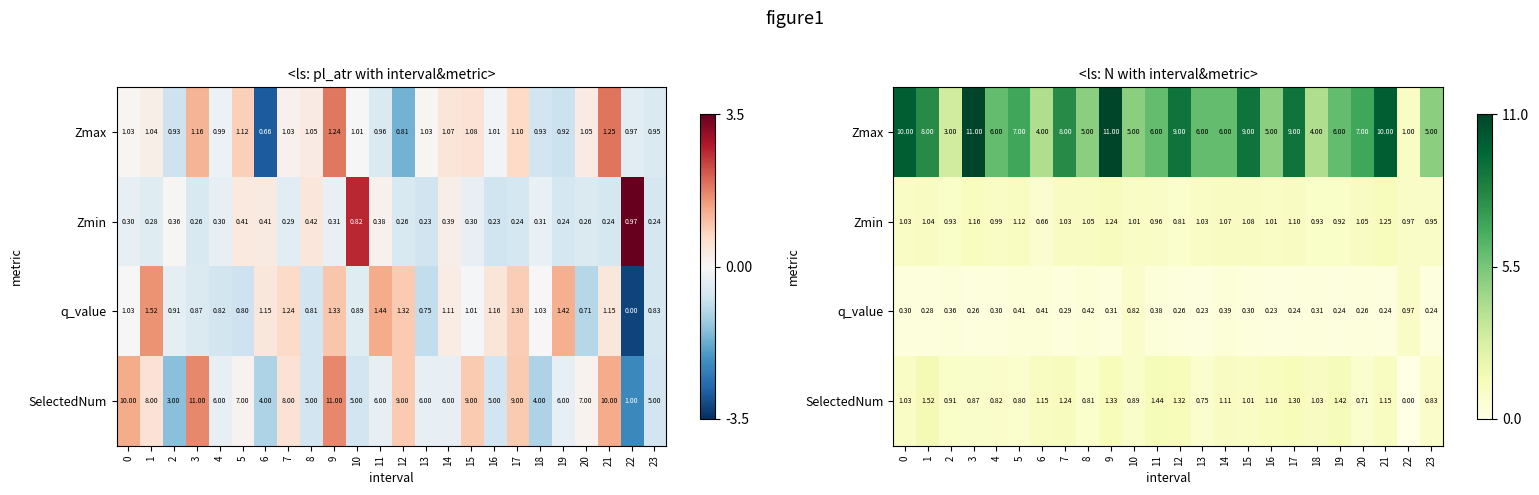

Rank the categories by Zmax value from lowest to highest.

22, 2, 6, 18, 8, 10, 16, 23, 4, 11, 13, 14, 19, 5, 20, 1, 7, 12, 15, 17, 0, 21, 3, 9